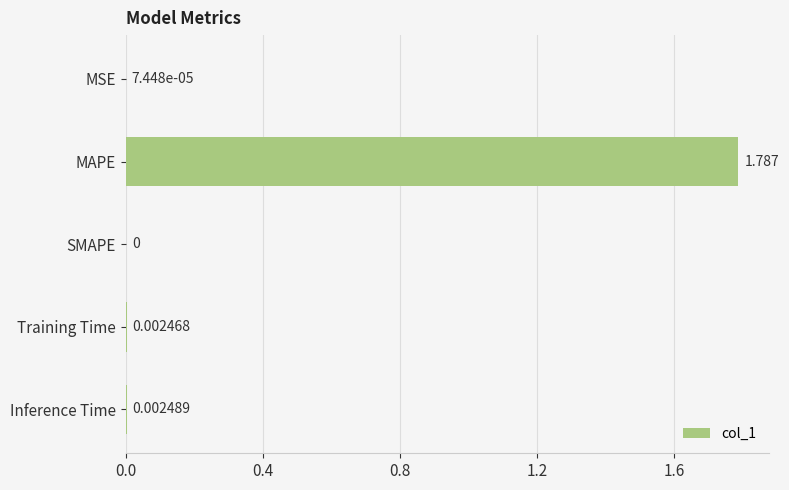

What is the average value?

0.4